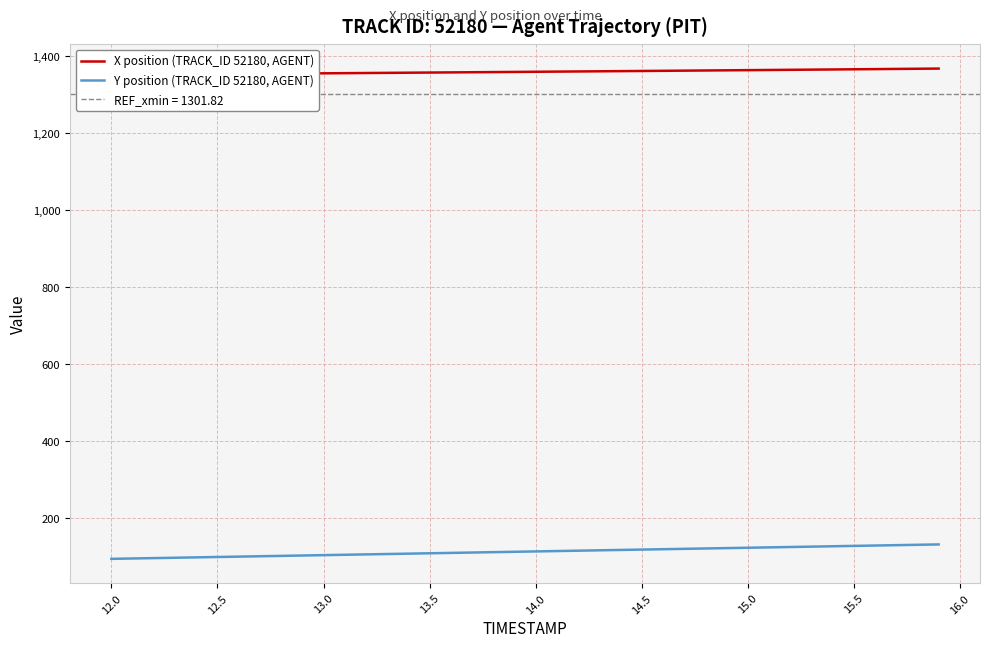

Which label corresponds to the smallest value in the chart?

12.0